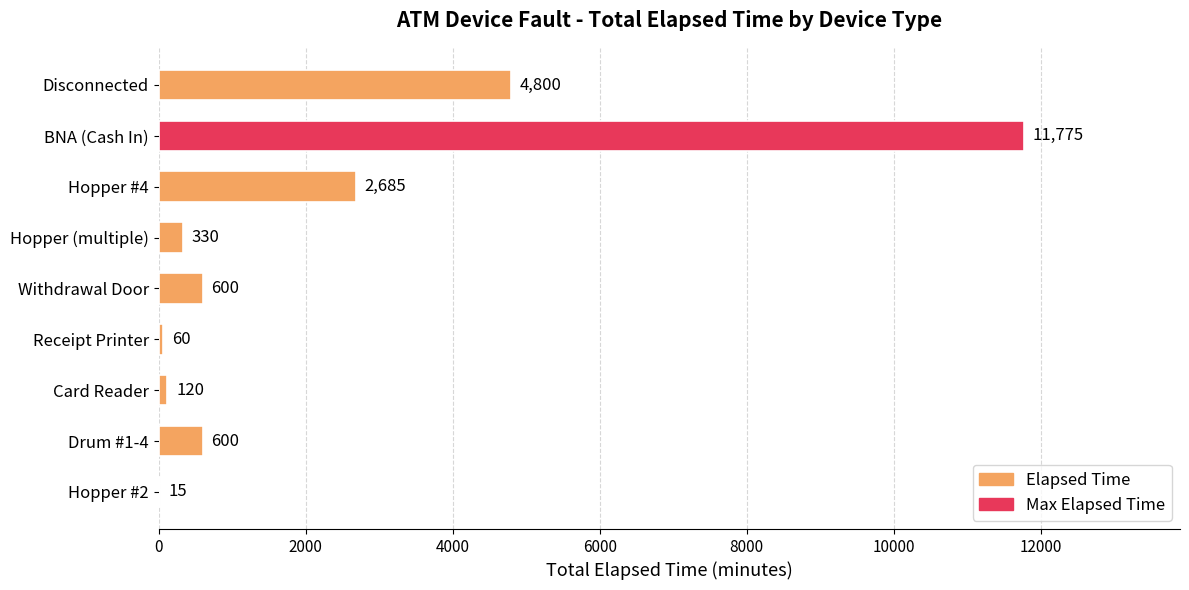

What is the change in value from Drum #1-4 to Hopper #2?

-585